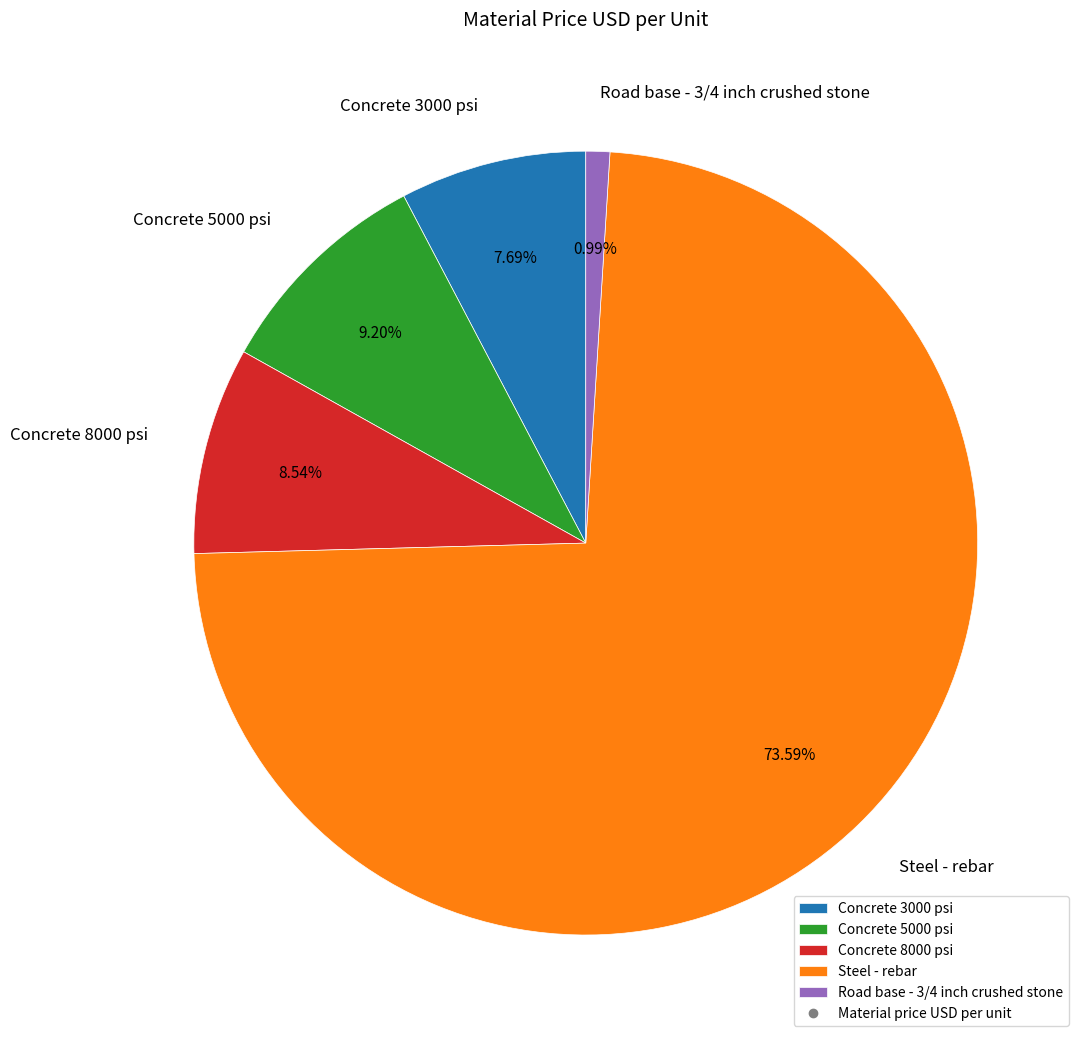

What percentage do Steel - rebar and Concrete 8000 psi together represent?

82.1%